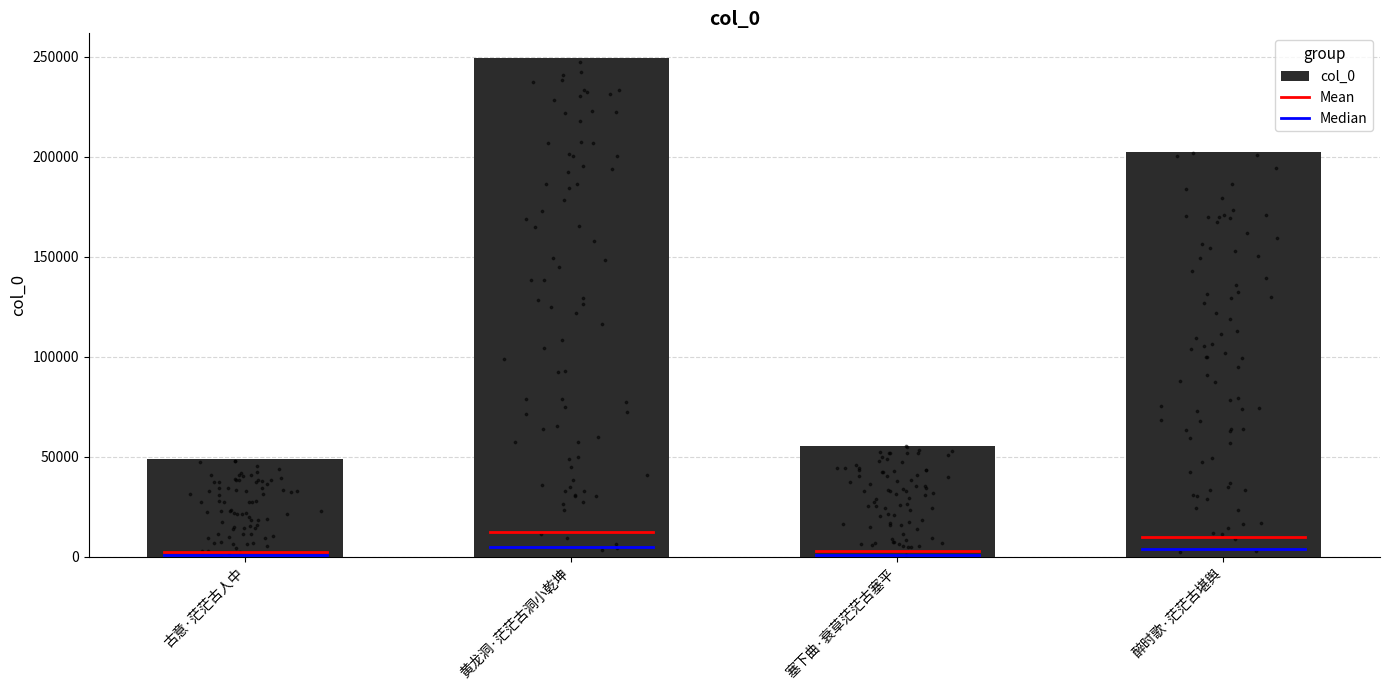

Between 醉时歌·茫茫古堪舆 and 黄龙洞·茫茫古洞小乾坤, which is larger?

黄龙洞·茫茫古洞小乾坤